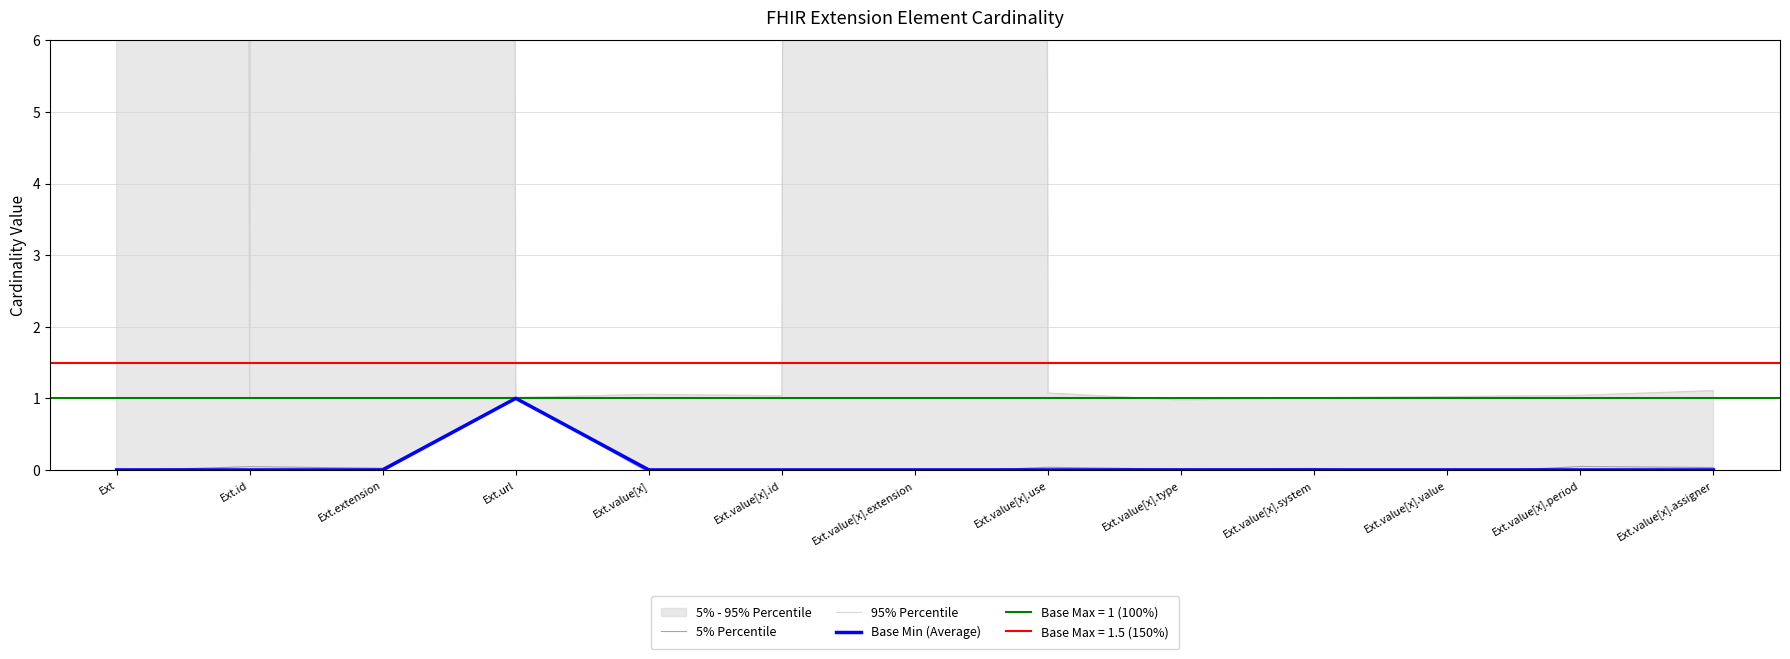

What is the value of the 95% Percentile point at the 4th from the left?

1.0